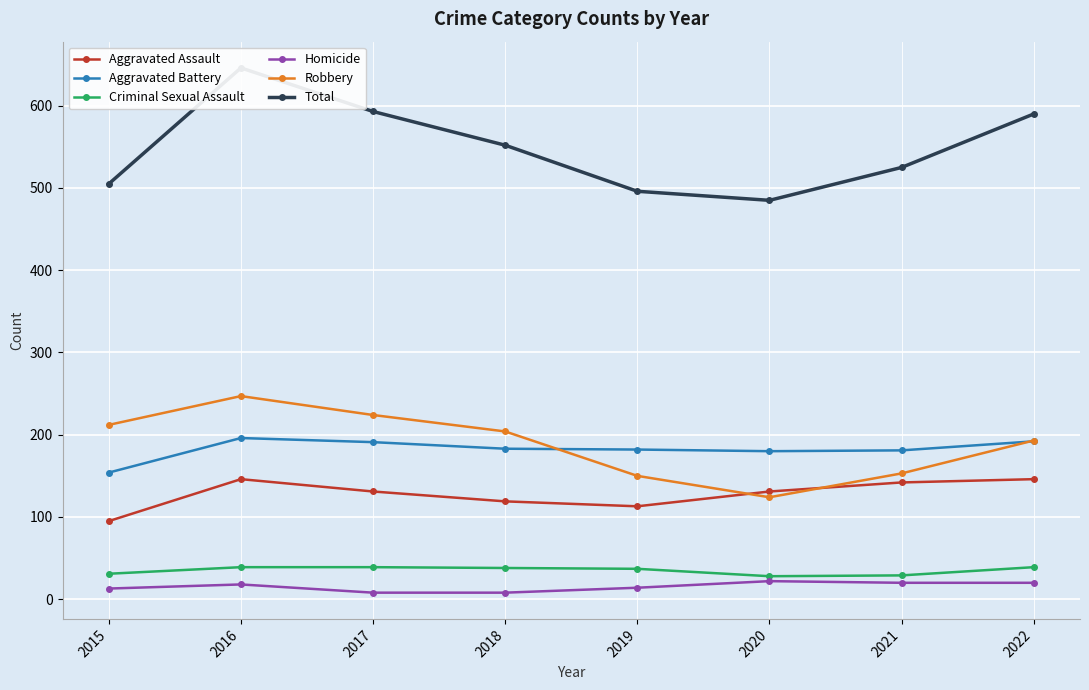

Which series has the largest total across all categories?

Total